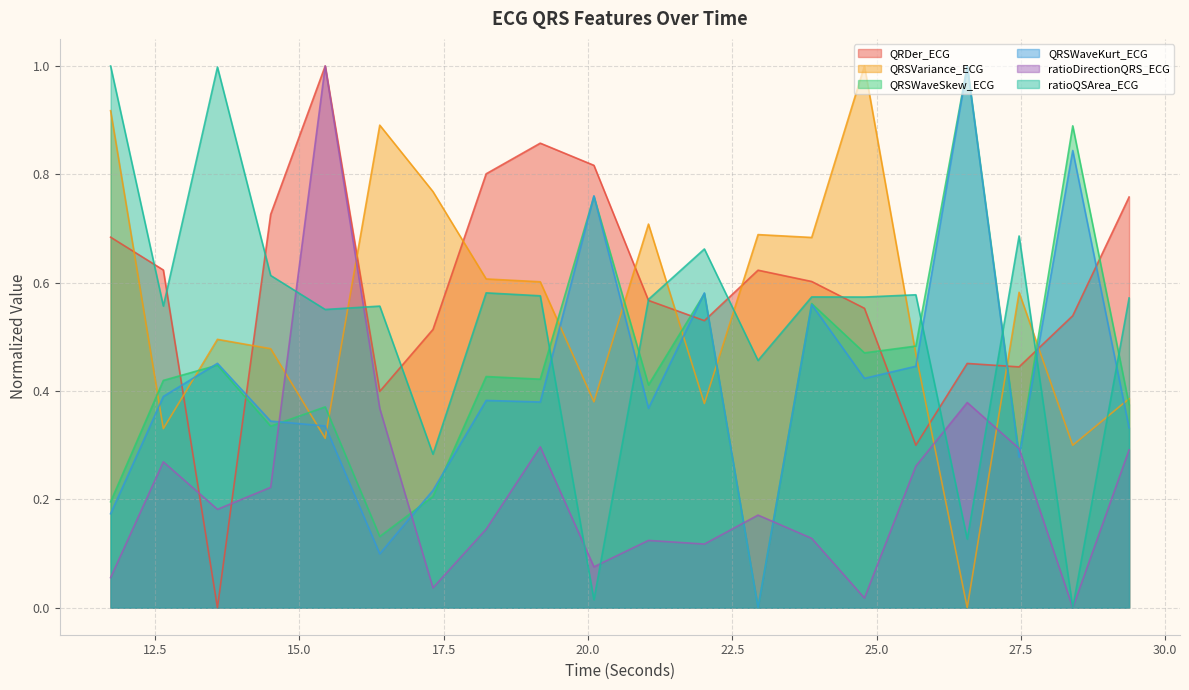

True or false: QRSWaveSkew_ECG has more than 2 points higher than both neighbors.

True